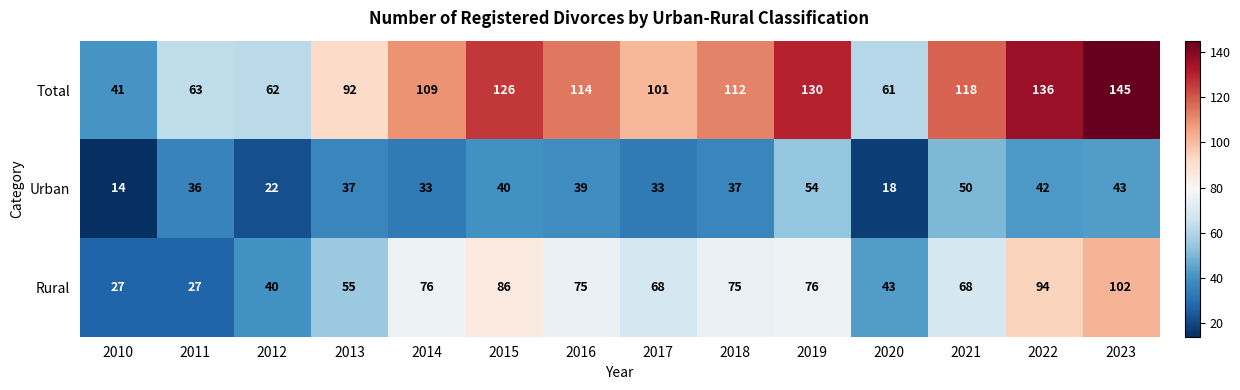

At how many categories does at least one series exceed 132?

2